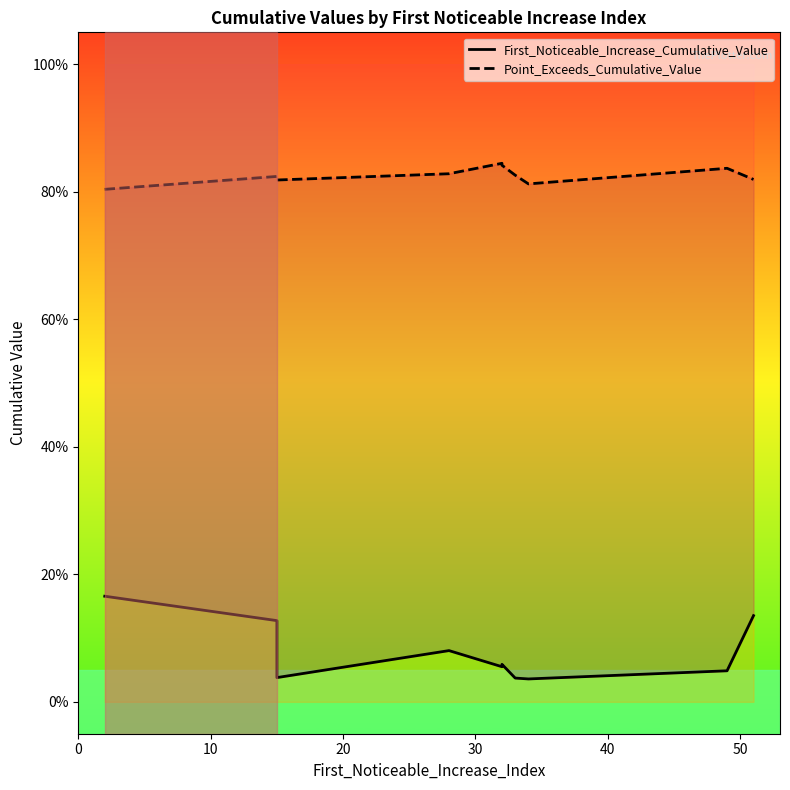

True or false: Point_Exceeds_Cumulative_Value has a value of 1.3 at 0.

False